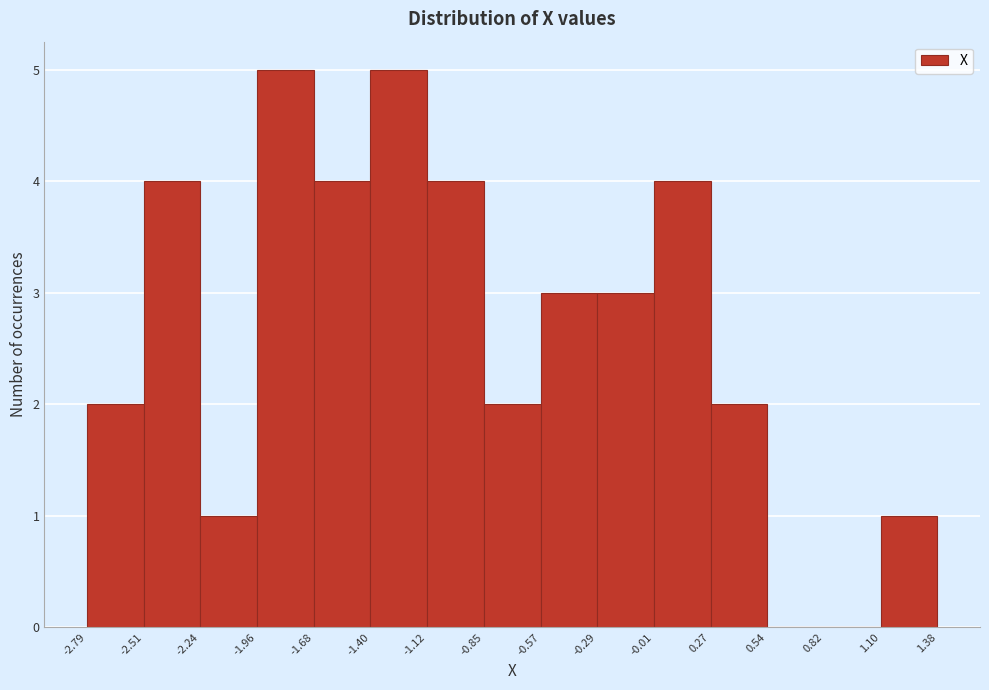

Reading left to right, list every bar in this chart as the range it spans on the x-axis followed by its height. The values are not printed on the chart, so give them approximately, as read against the axis.

-2.79 to -2.51: 2
-2.51 to -2.24: 4
-2.24 to -1.96: 1
-1.96 to -1.68: 5
-1.68 to -1.40: 4
-1.40 to -1.12: 5
-1.12 to -0.85: 4
-0.85 to -0.57: 2
-0.57 to -0.29: 3
-0.29 to -0.01: 3
-0.01 to 0.27: 4
0.27 to 0.54: 2
0.54 to 0.82: 0
0.82 to 1.10: 0
1.10 to 1.38: 1